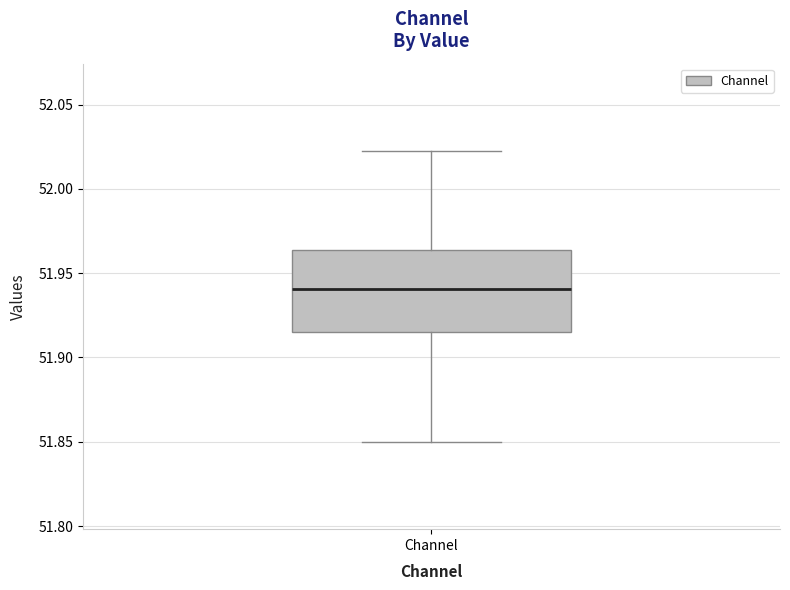

Read this box plot against the y-axis: the position of the median line, the range covered by the box, and the ends of both whiskers. The values are not printed on the chart, so give them approximately, as read against the axis.

median 51.940, box 51.915 to 51.965, whiskers 51.850 to 52.020